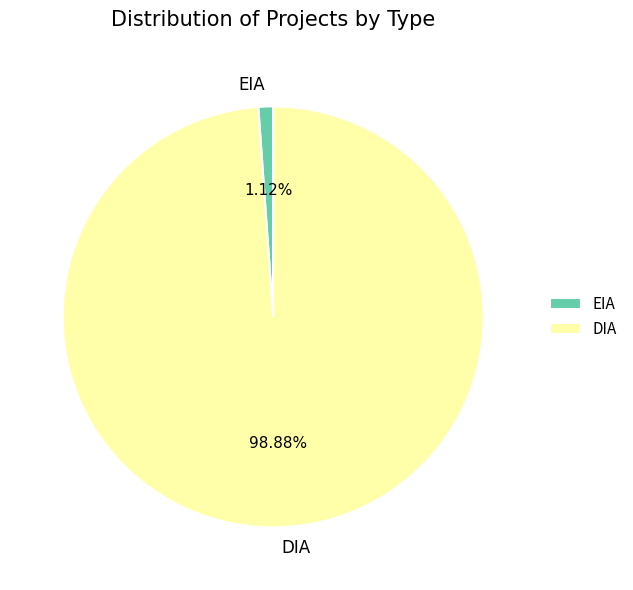

Is it true that EIA is 11% of the pie?

False